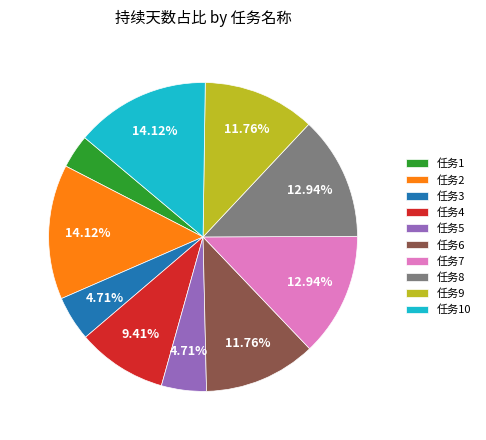

Is 任务2 the majority of the pie?

No